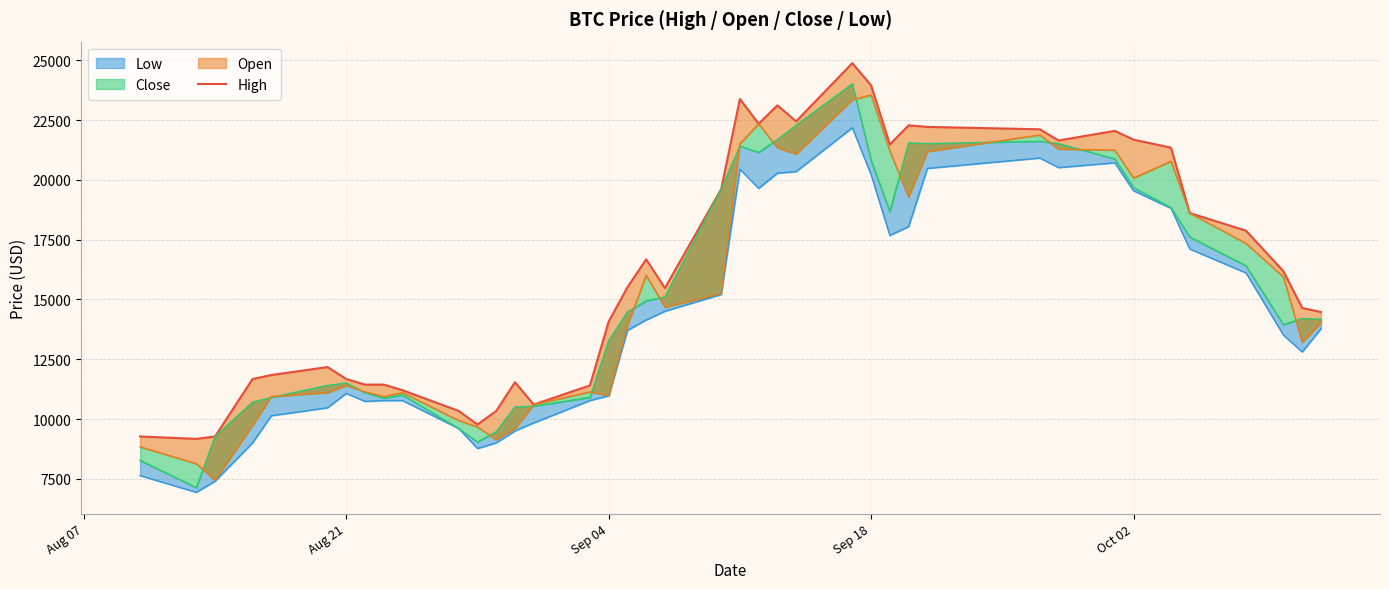

True or false: there are more than 0 points higher than both neighbors.

True